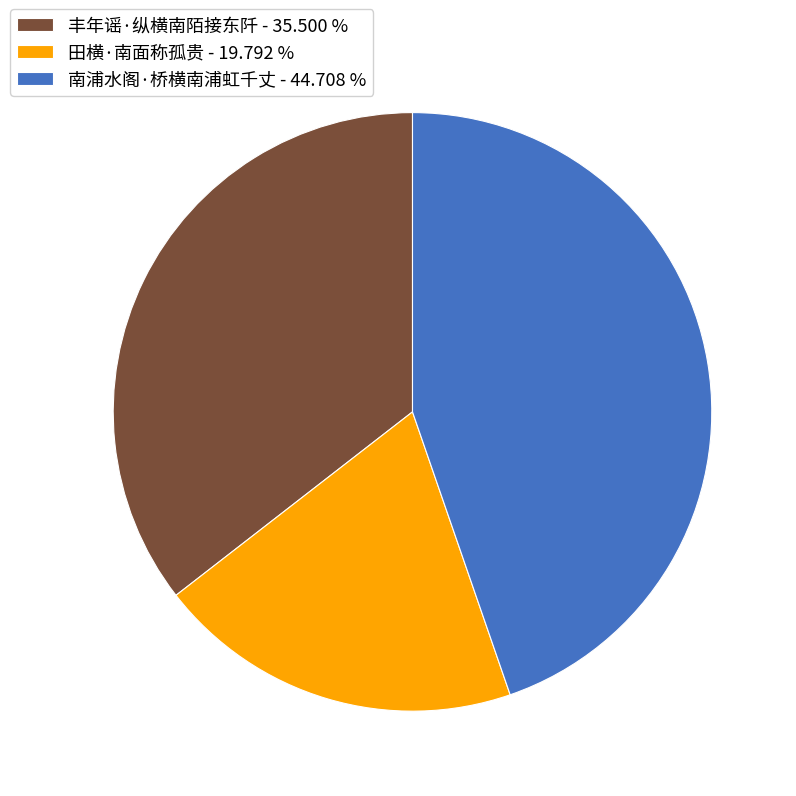

Which slice is the largest?

南浦水阁·桥横南浦虹千丈